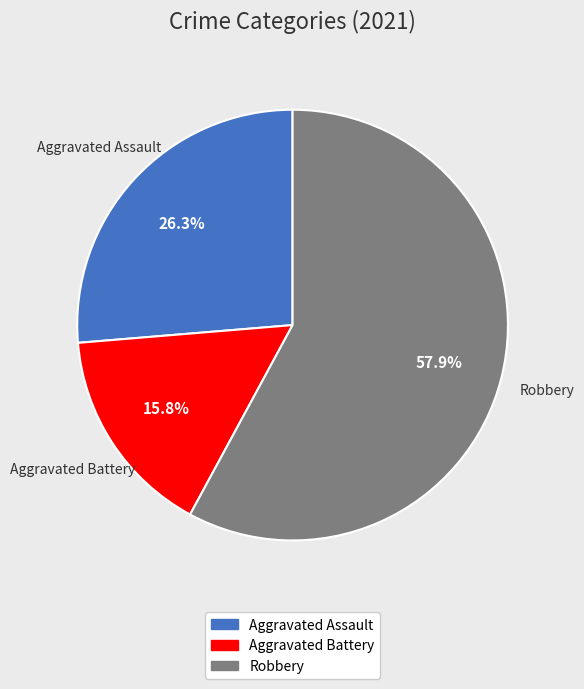

Approximately how many times larger is the value at Aggravated Battery compared to Robbery?

0.3